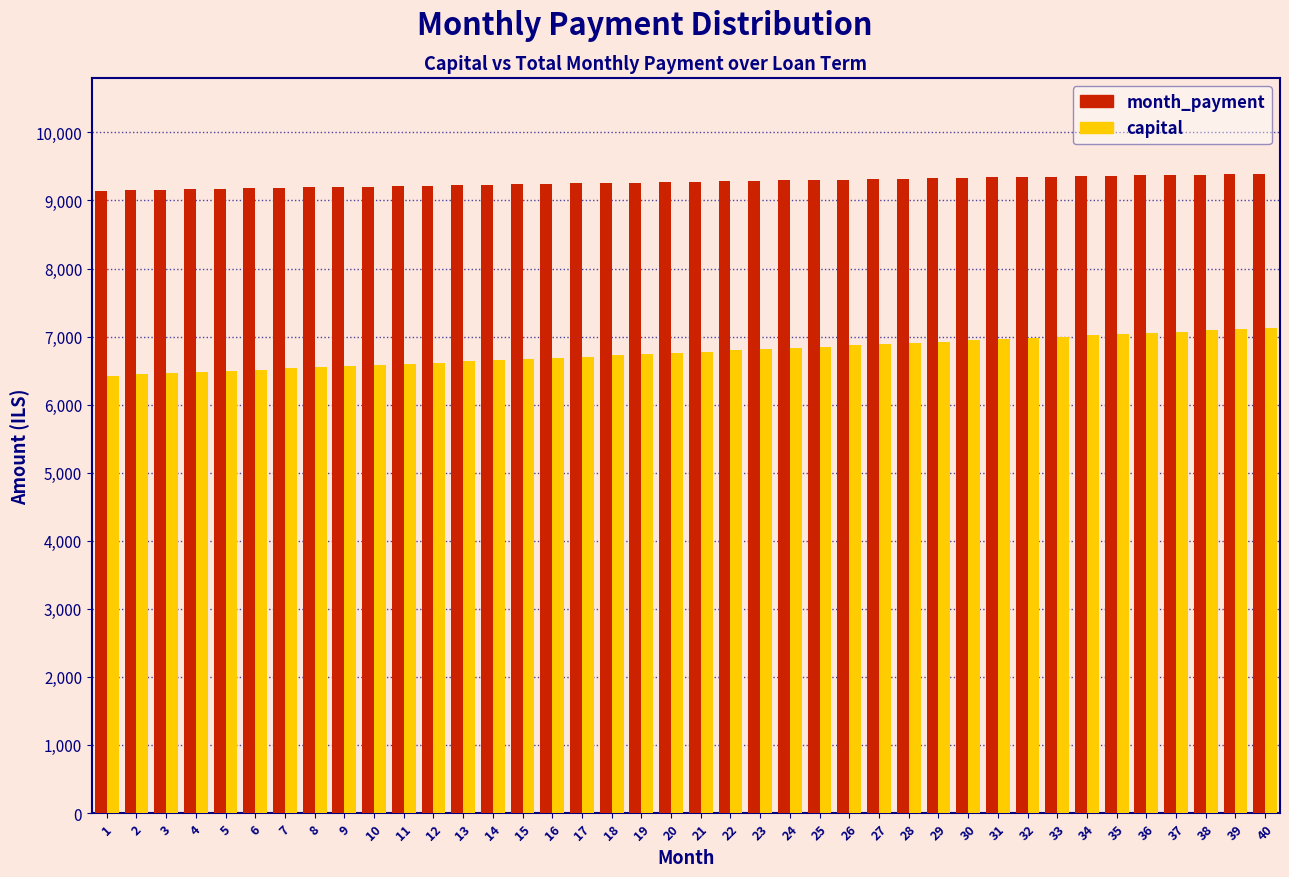

What is the sum of the month_payment values at 31 and 26?

18644.9